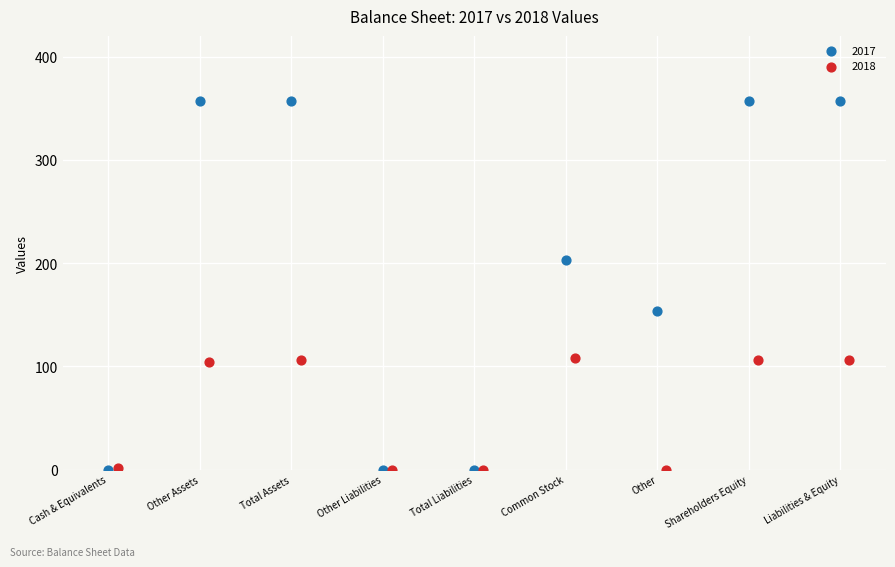

Which series has the largest Y range (max minus min)?

2017